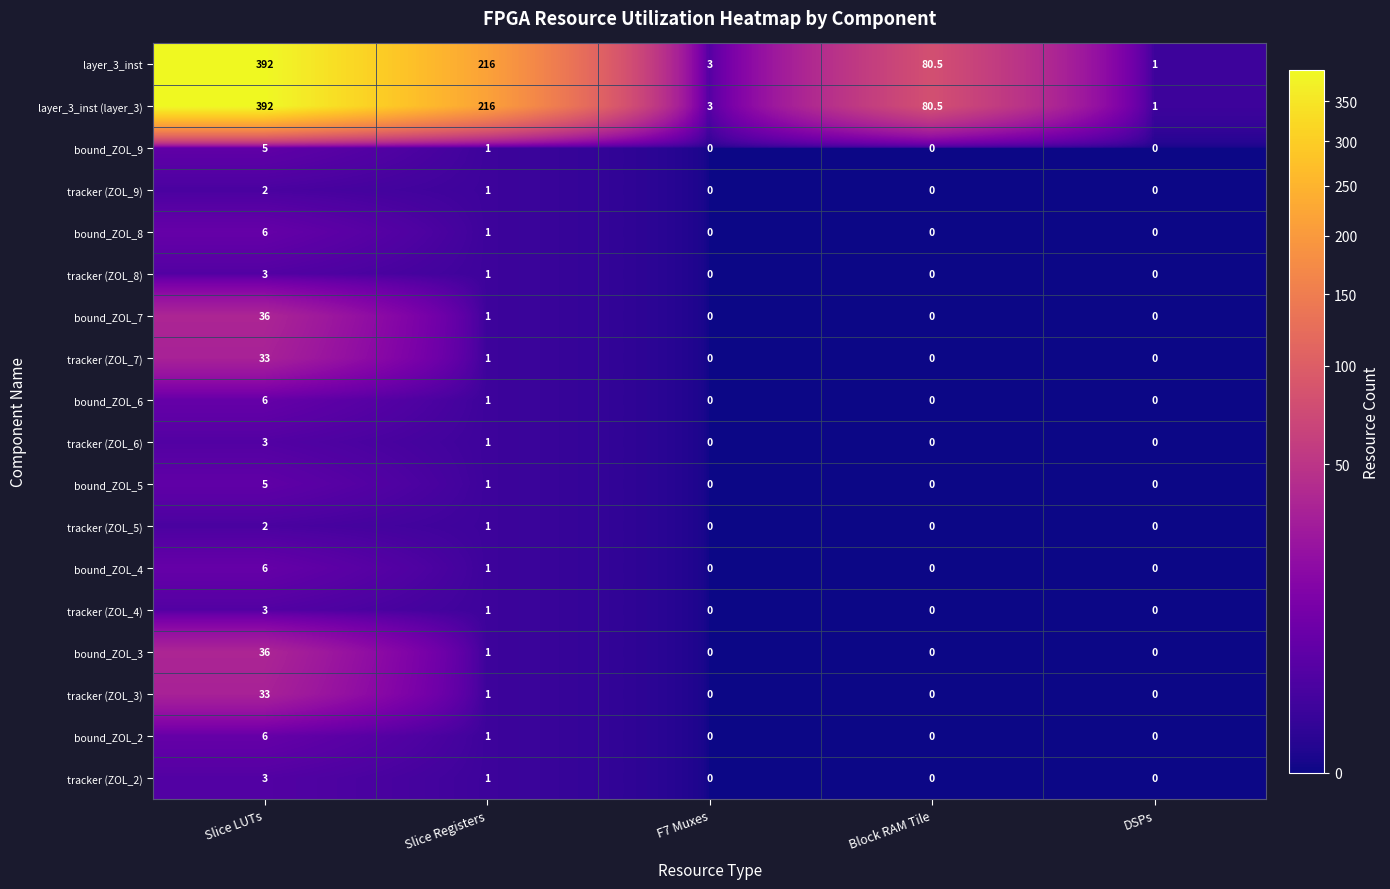

At which label is bound_ZOL_8 closest to 3?

Slice Registers